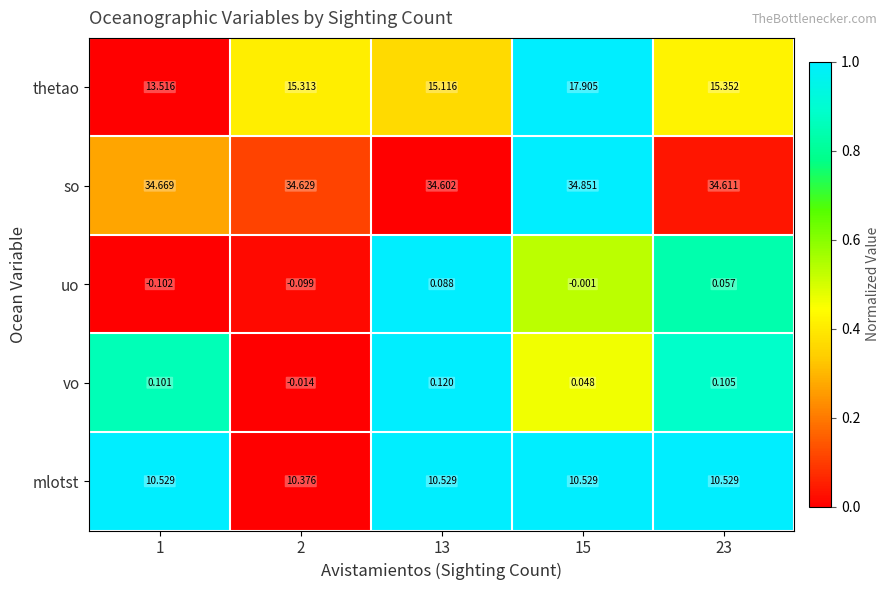

At which category does the chart reach its peak across all series?

15